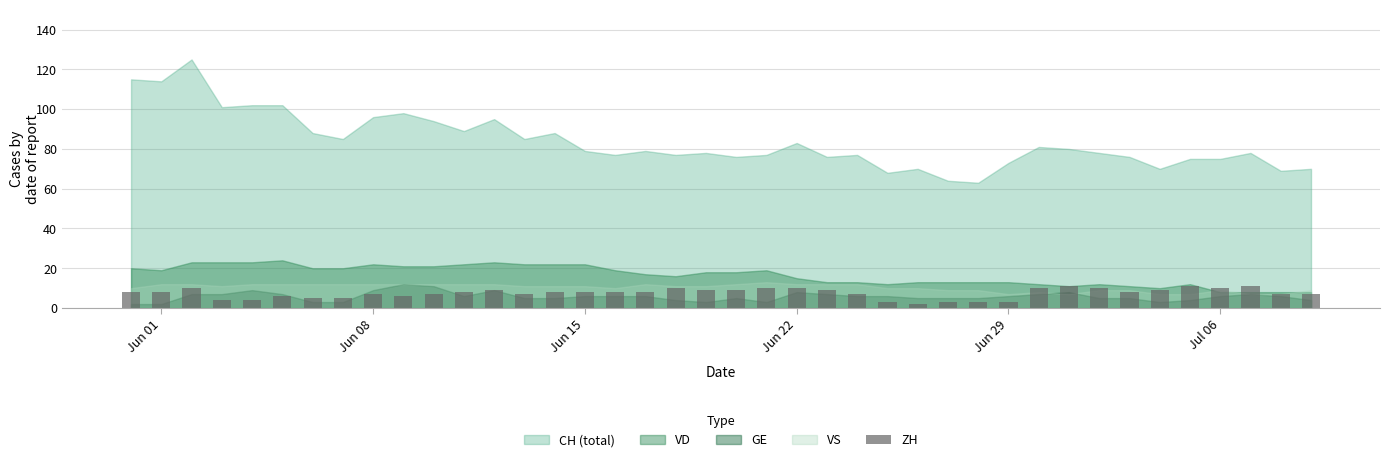

What is the sum of all values?

298